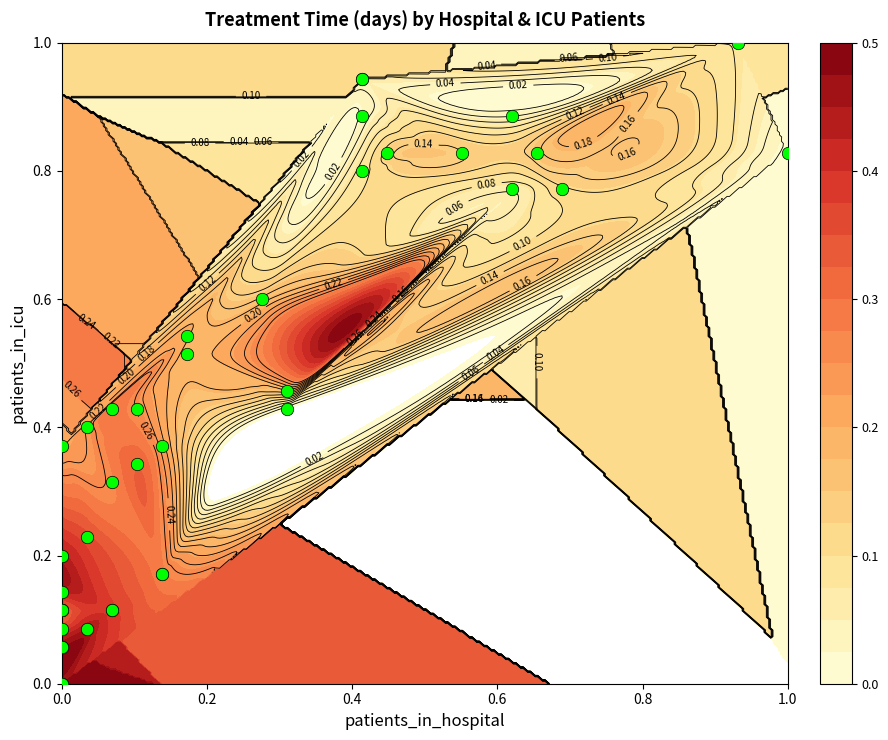

The chart shows a value of -0.6 at 0.0. True or false?

False